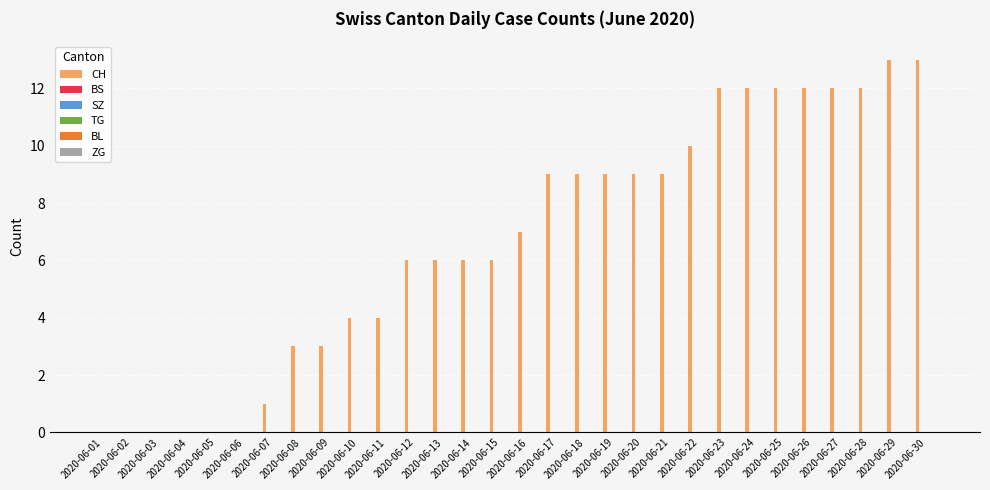

What is the sum of all values?

199